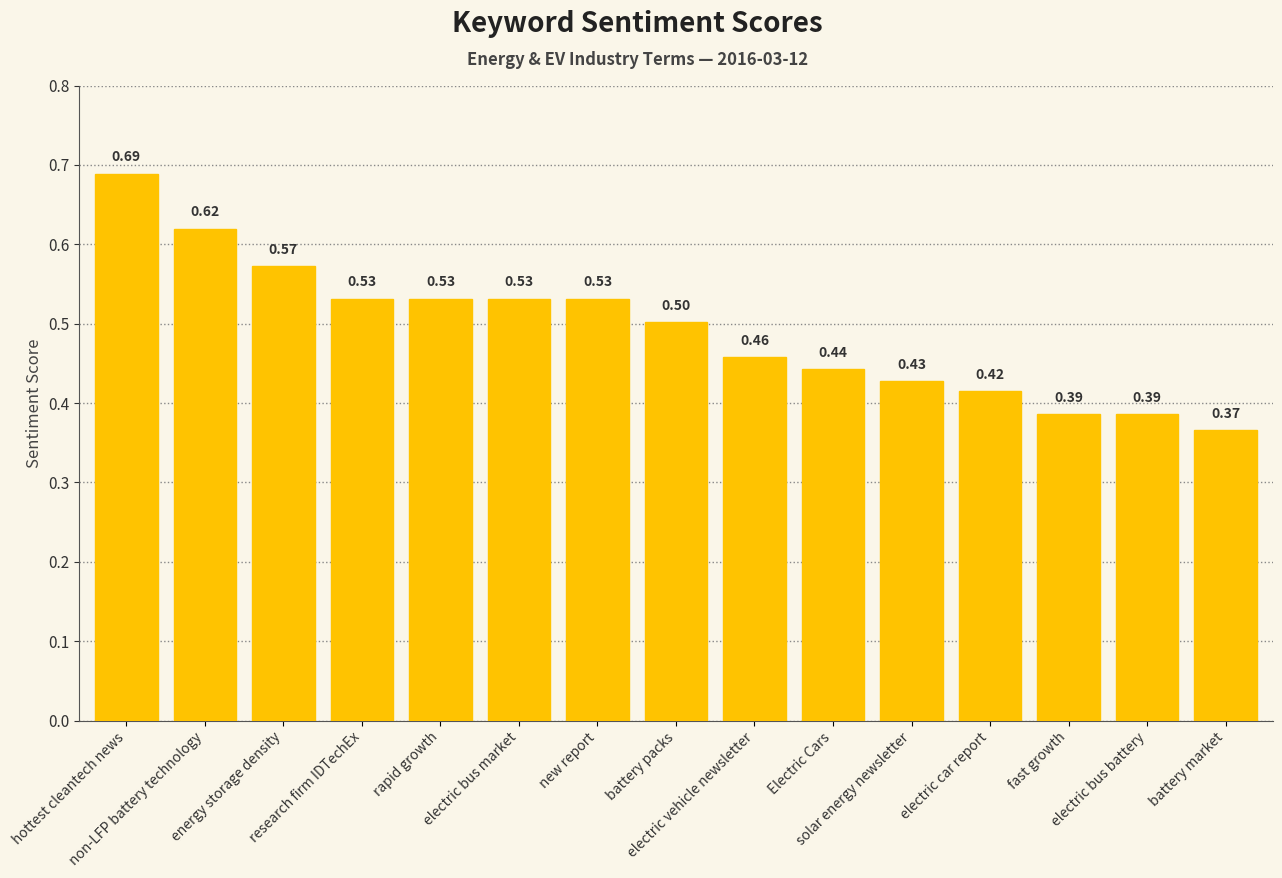

What is the average value?

0.5